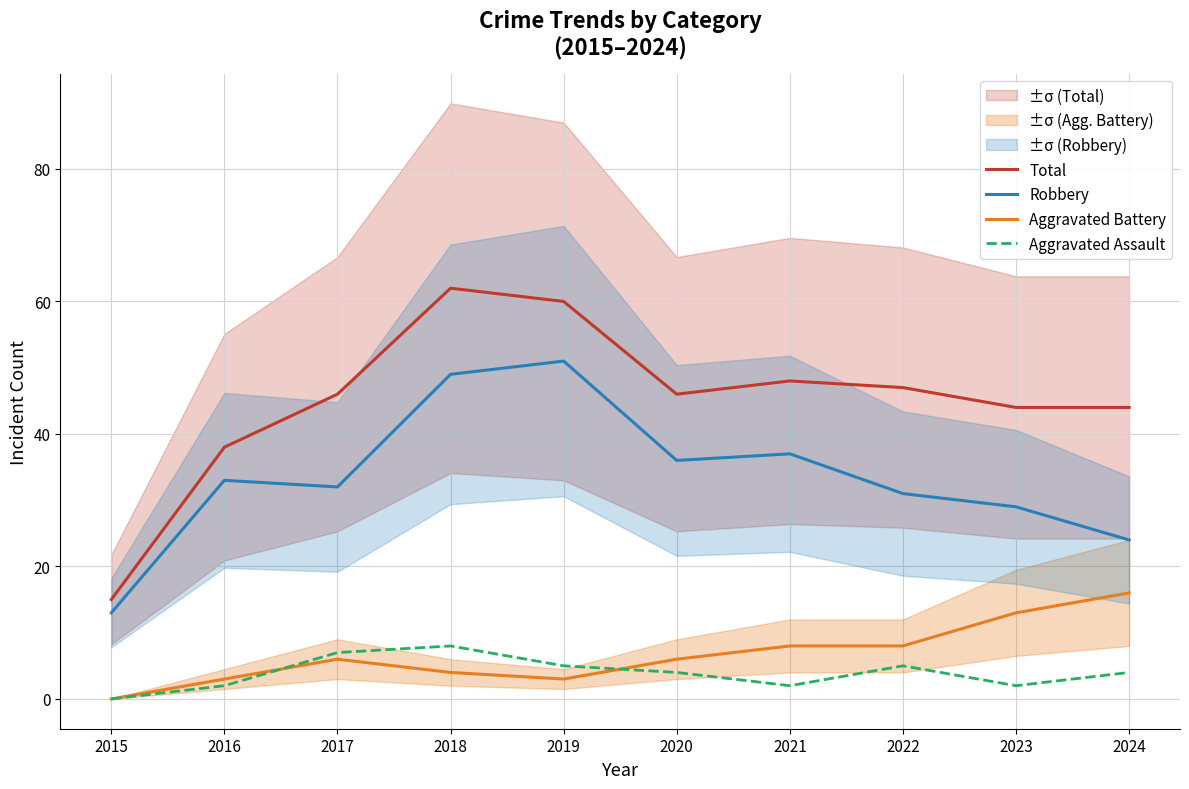

What is the total value across all series at 2020?

92